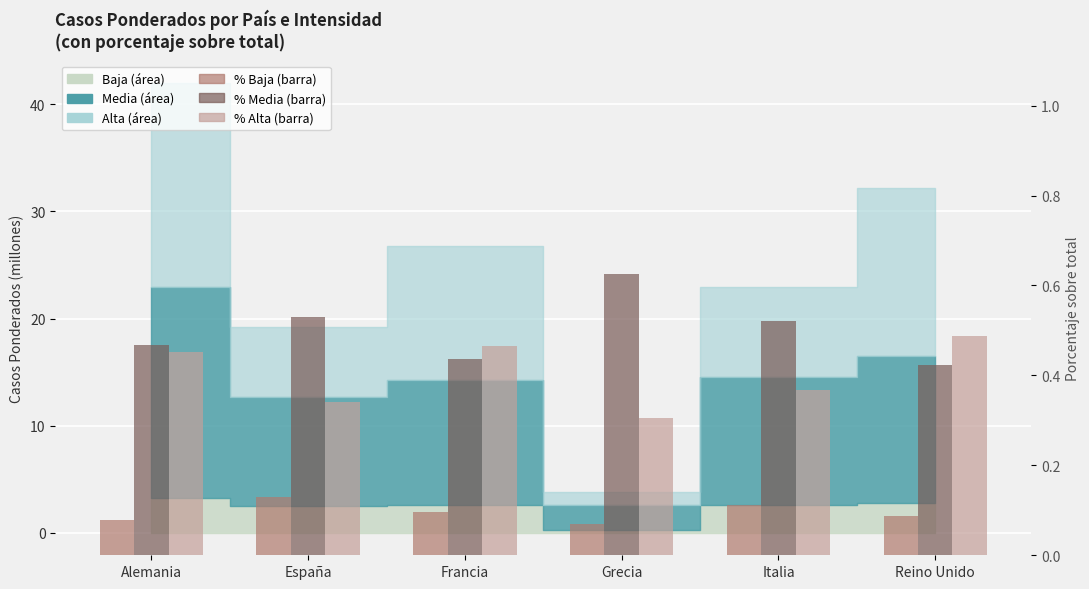

Which series has the largest total across all categories?

% Media